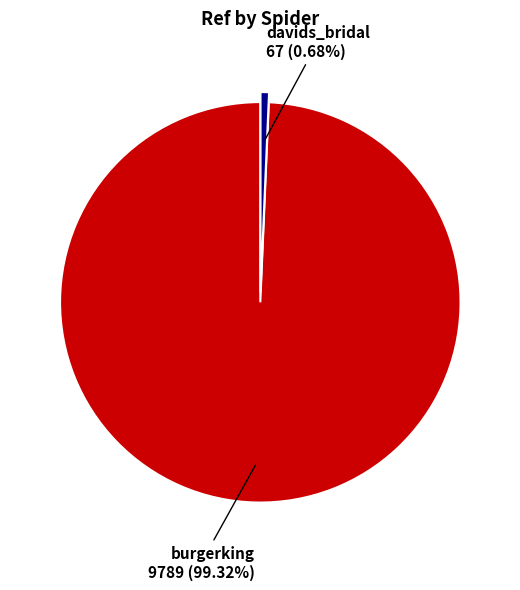

Is there any slice that represents more than half of the pie?

Yes